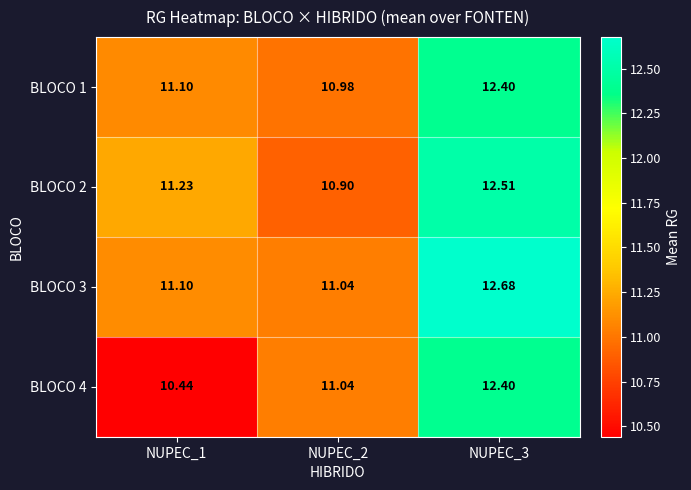

How many values in the BLOCO 2 series are below 11?

1